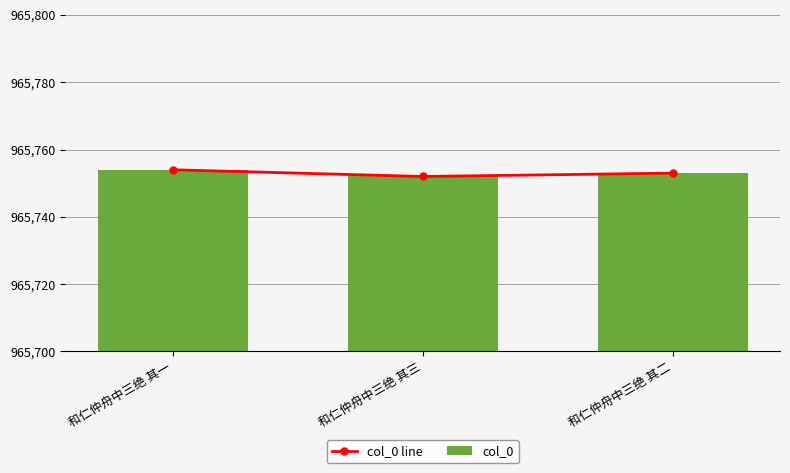

The col_0 line series shows 965753 at 和仁仲舟中三绝 其二. True or false?

True